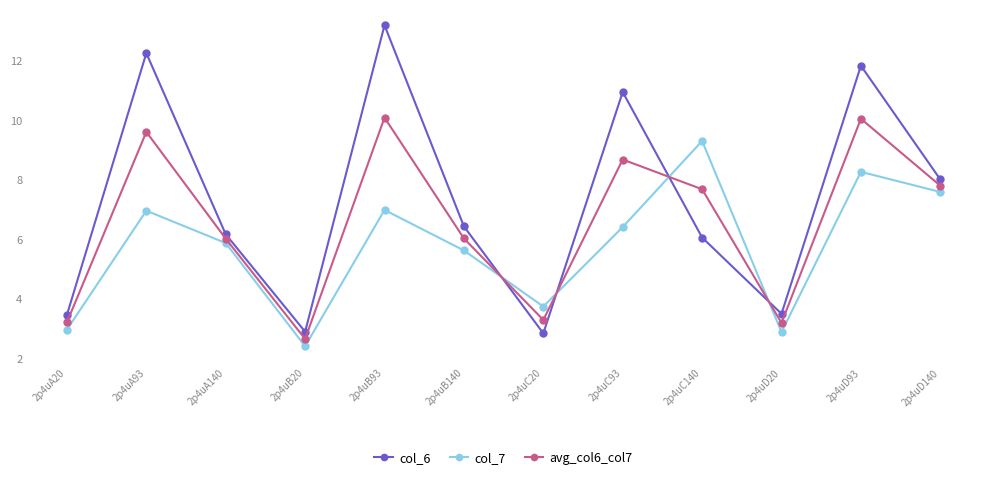

What is the difference between the maximum and minimum values in the avg_col6_col7 series?

7.4